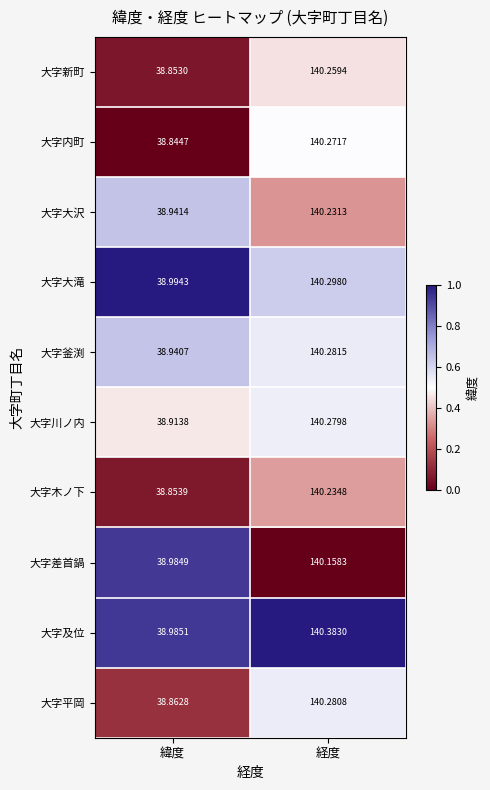

Which category has the highest value in the 大字木ノ下 series?

経度